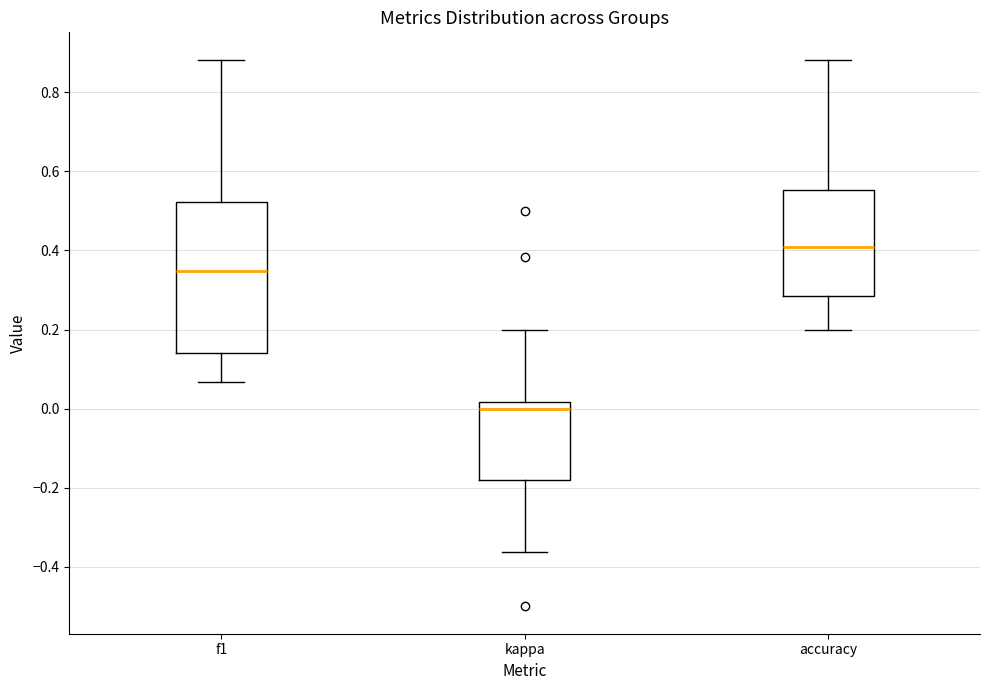

Which box is the tallest, from its lower edge to its upper edge?

f1